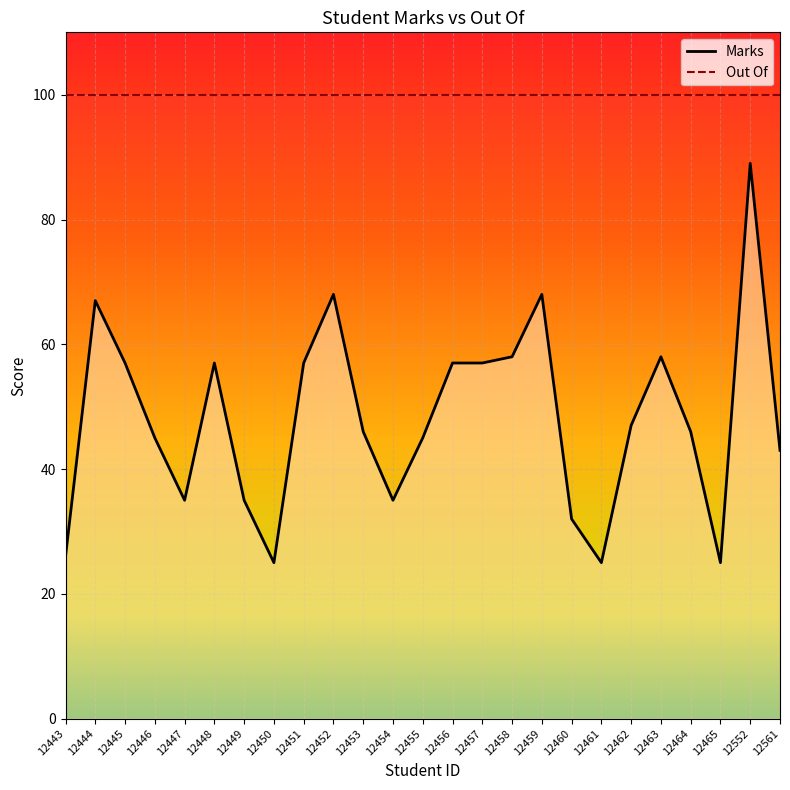

Does the chart display data point markers on the line(s)?

No